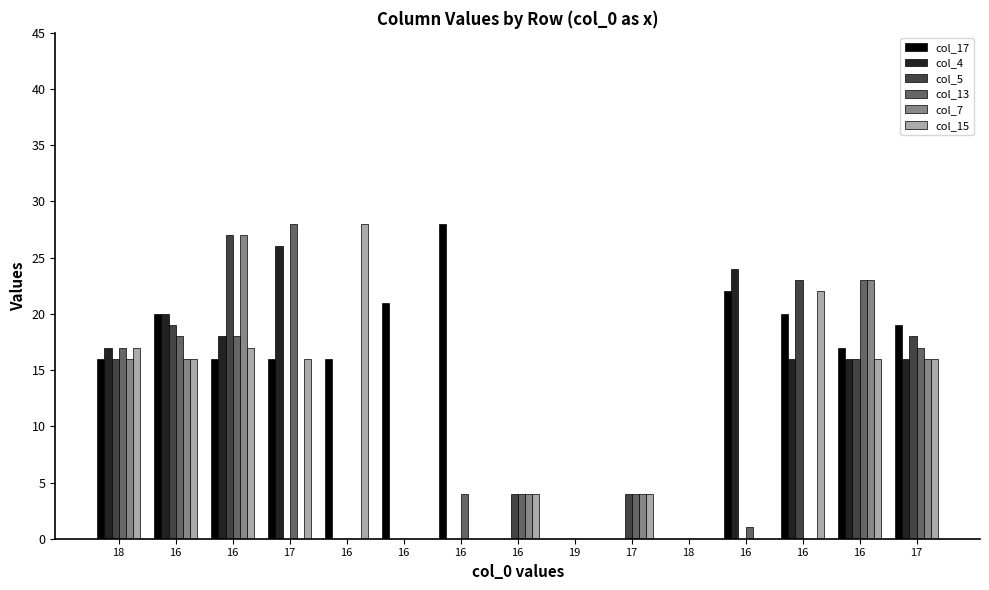

How many groups of bars are there?

15